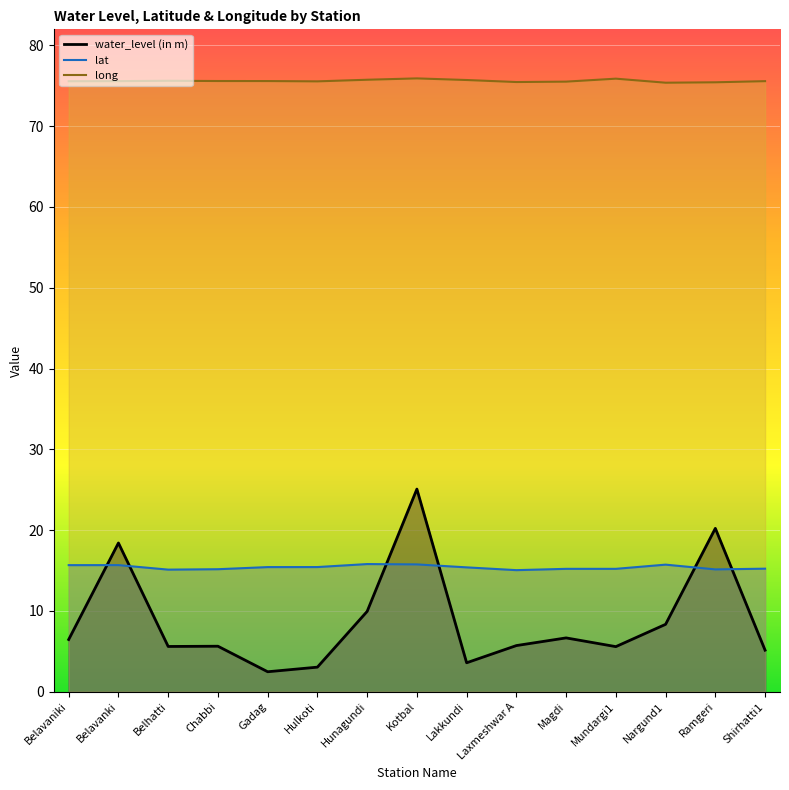

What are all the series names shown in the legend?

water_level (in m), lat, long